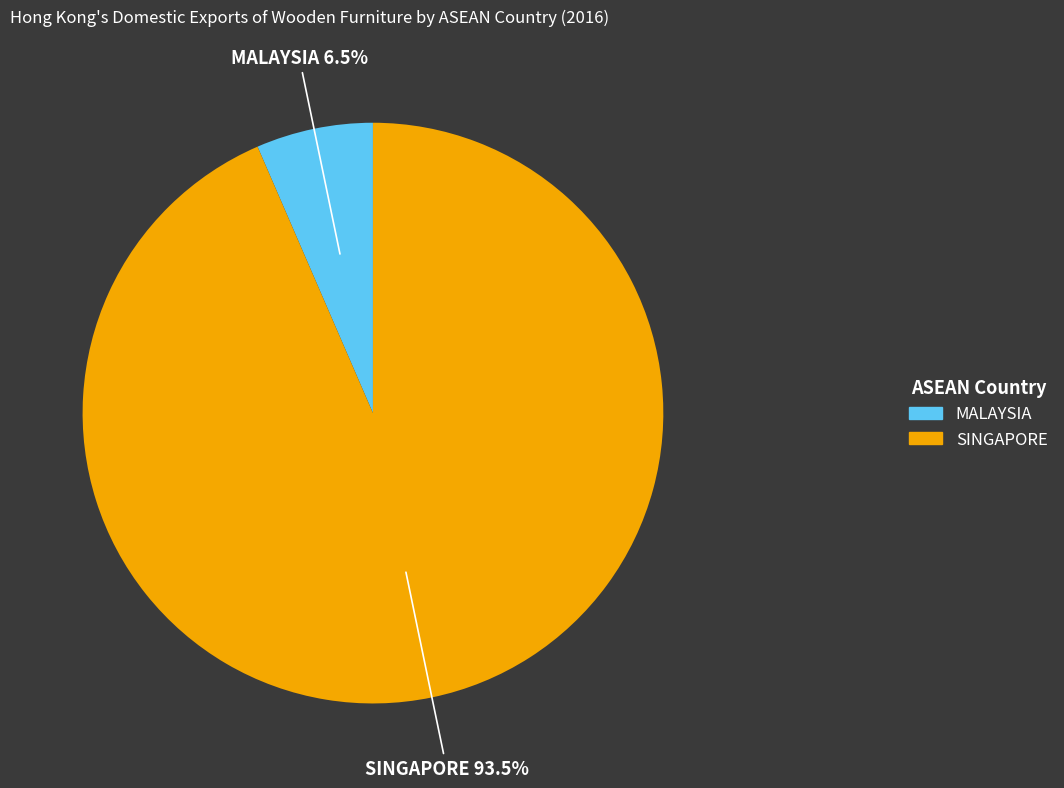

Which has a higher value, MALAYSIA or SINGAPORE?

SINGAPORE